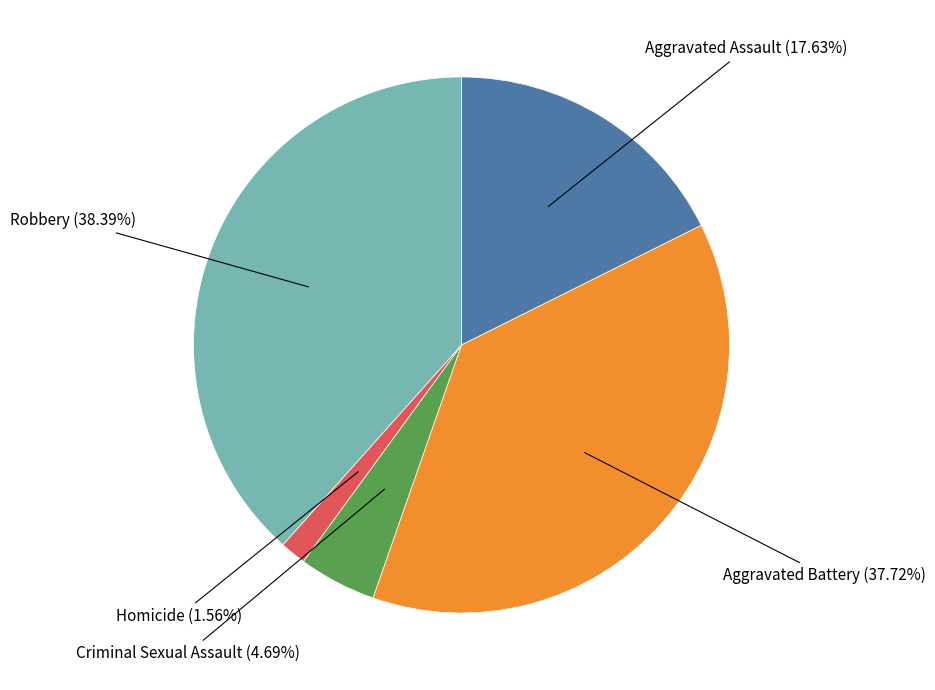

Is there a majority slice in this chart?

No